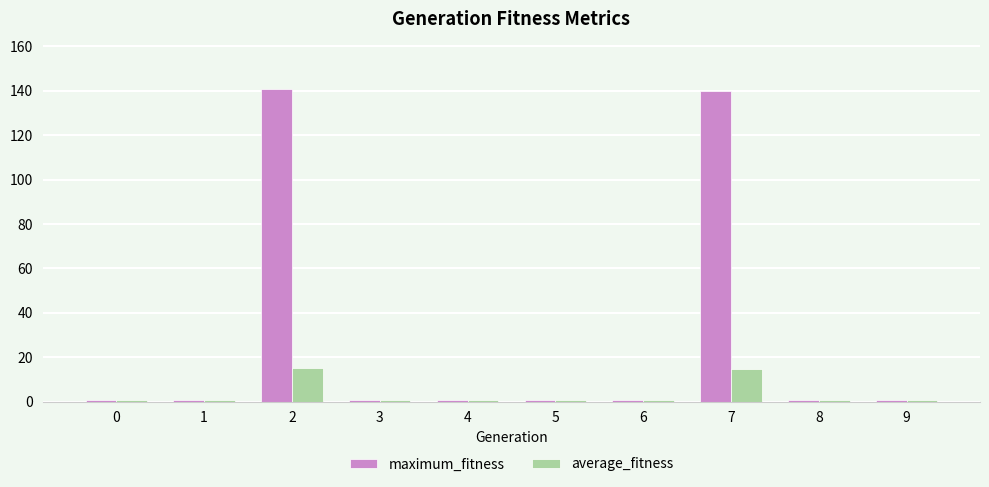

List the series in order of their overall mean, highest first.

maximum_fitness, average_fitness